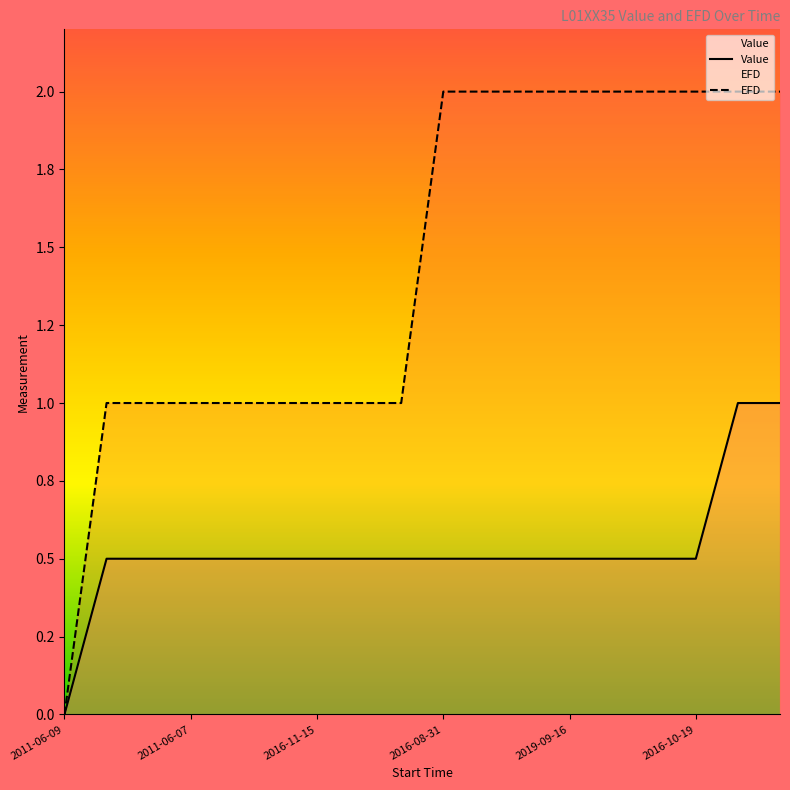

True or false: EFD and Value cross at least once.

False